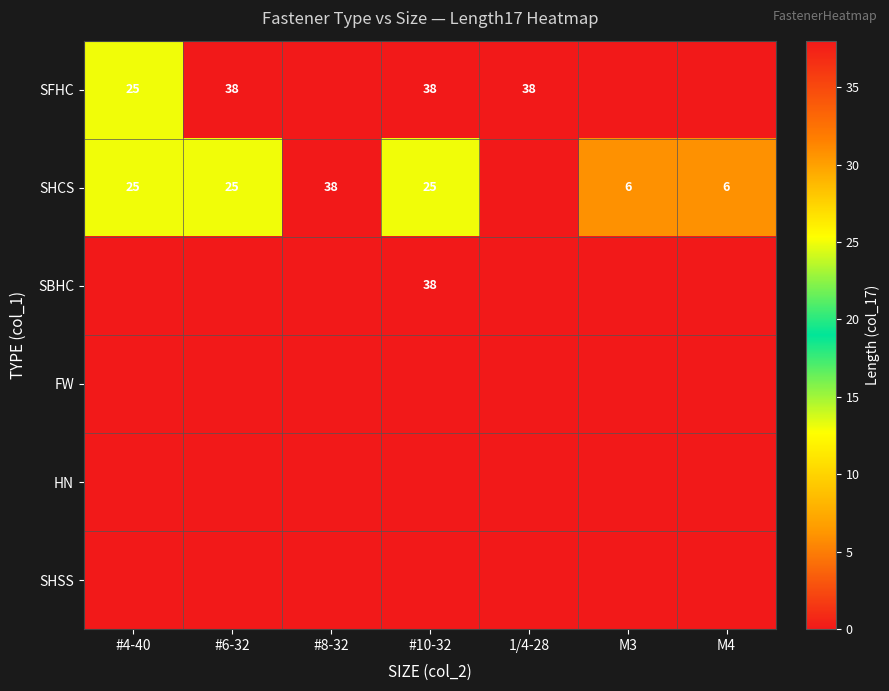

The value of SHCS at #10-32 is 42. True or false?

False